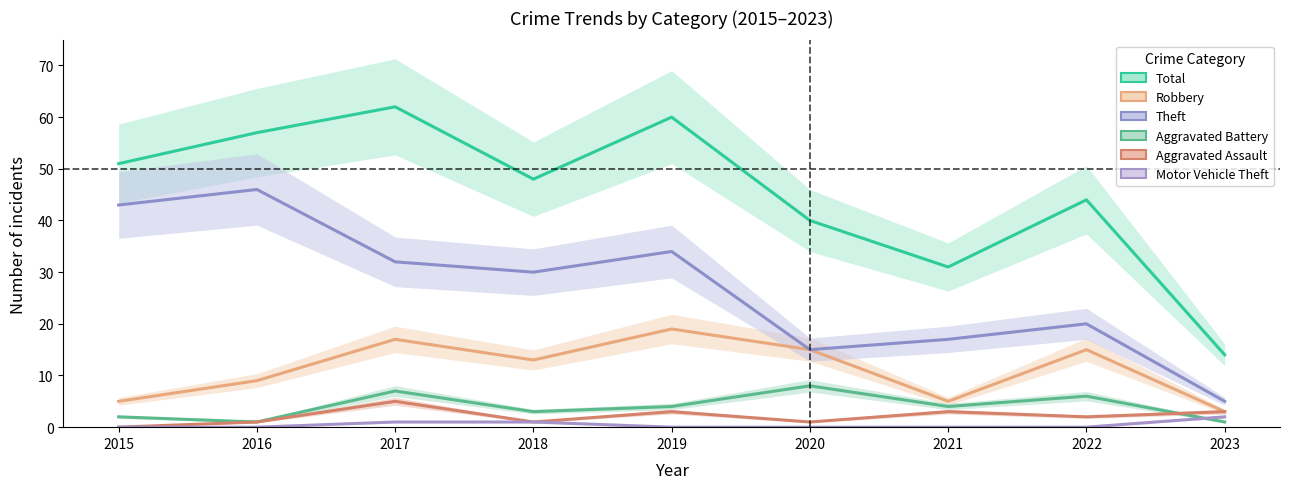

Which has a higher value, 2017 or 2016?

2017